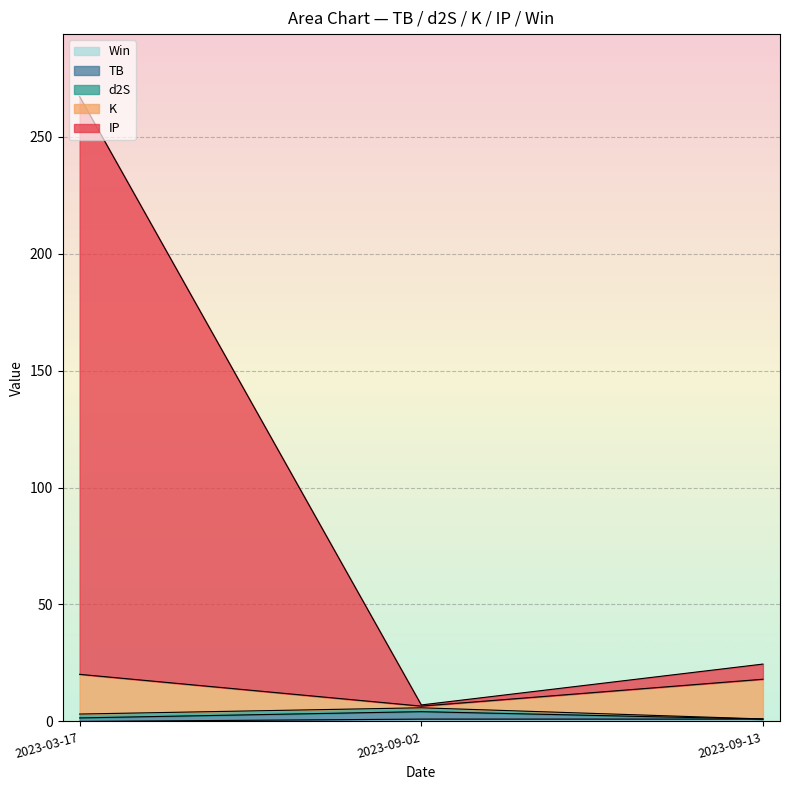

What position from the right is 2023-03-17?

3